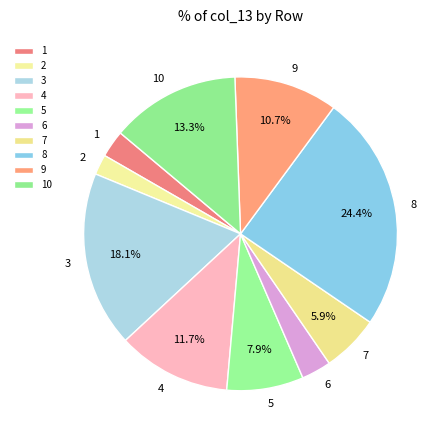

True or false: 8 accounts for 12% of the total.

False